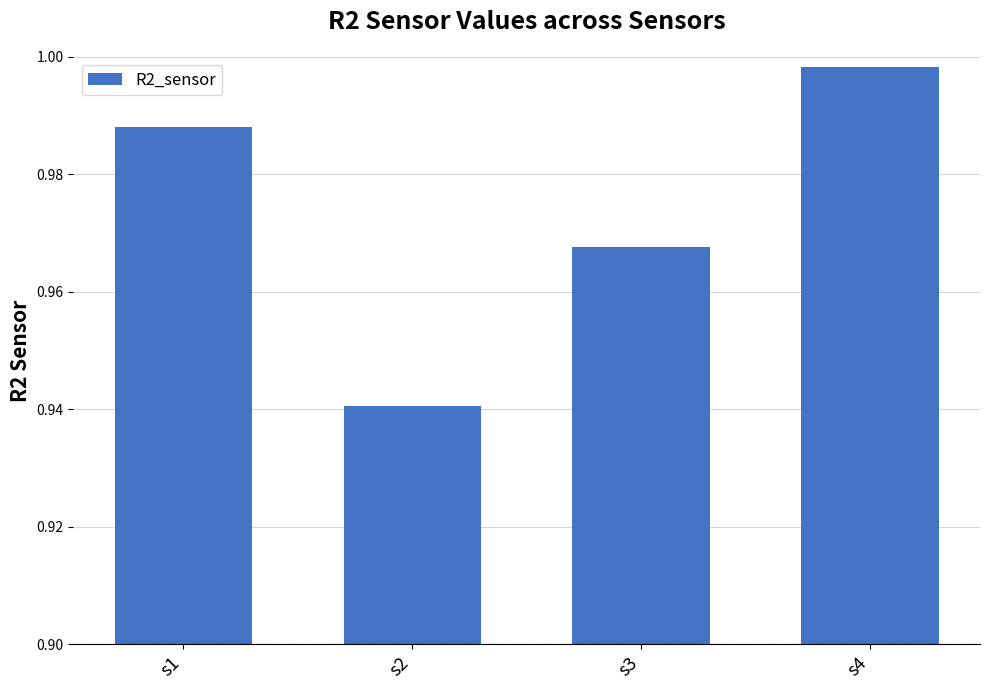

Rank the categories by value from lowest to highest.

s2, s3, s1, s4